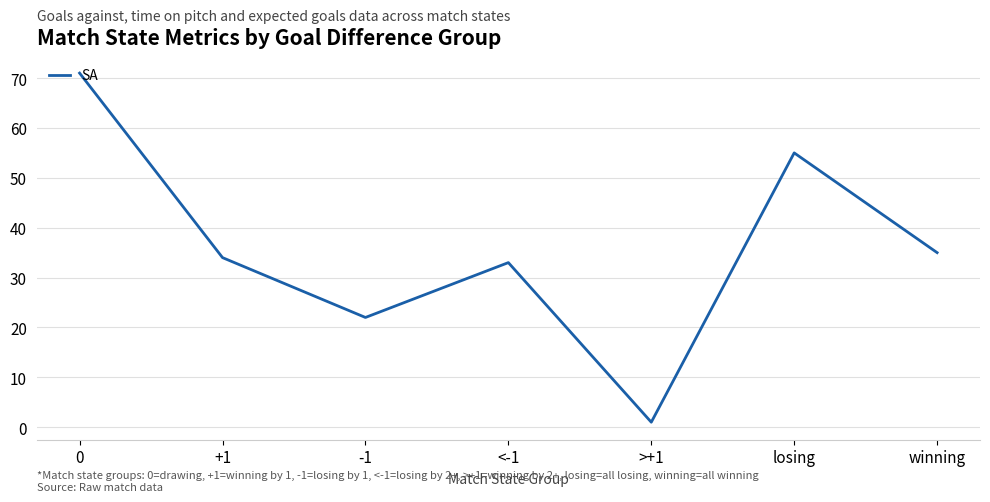

Does the chart have visible grid lines?

Yes